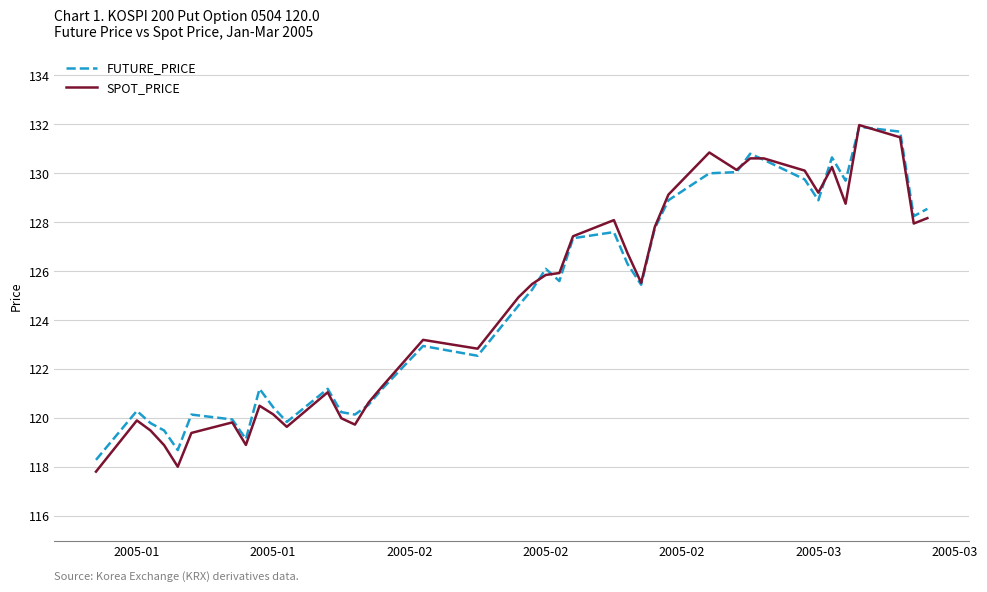

What is the smallest value displayed?

117.8